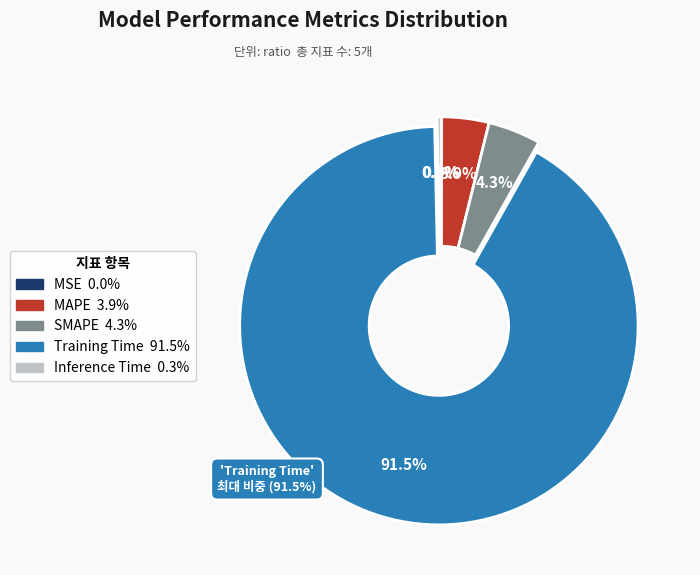

Combined, do Training Time and MAPE account for over 50%?

Yes